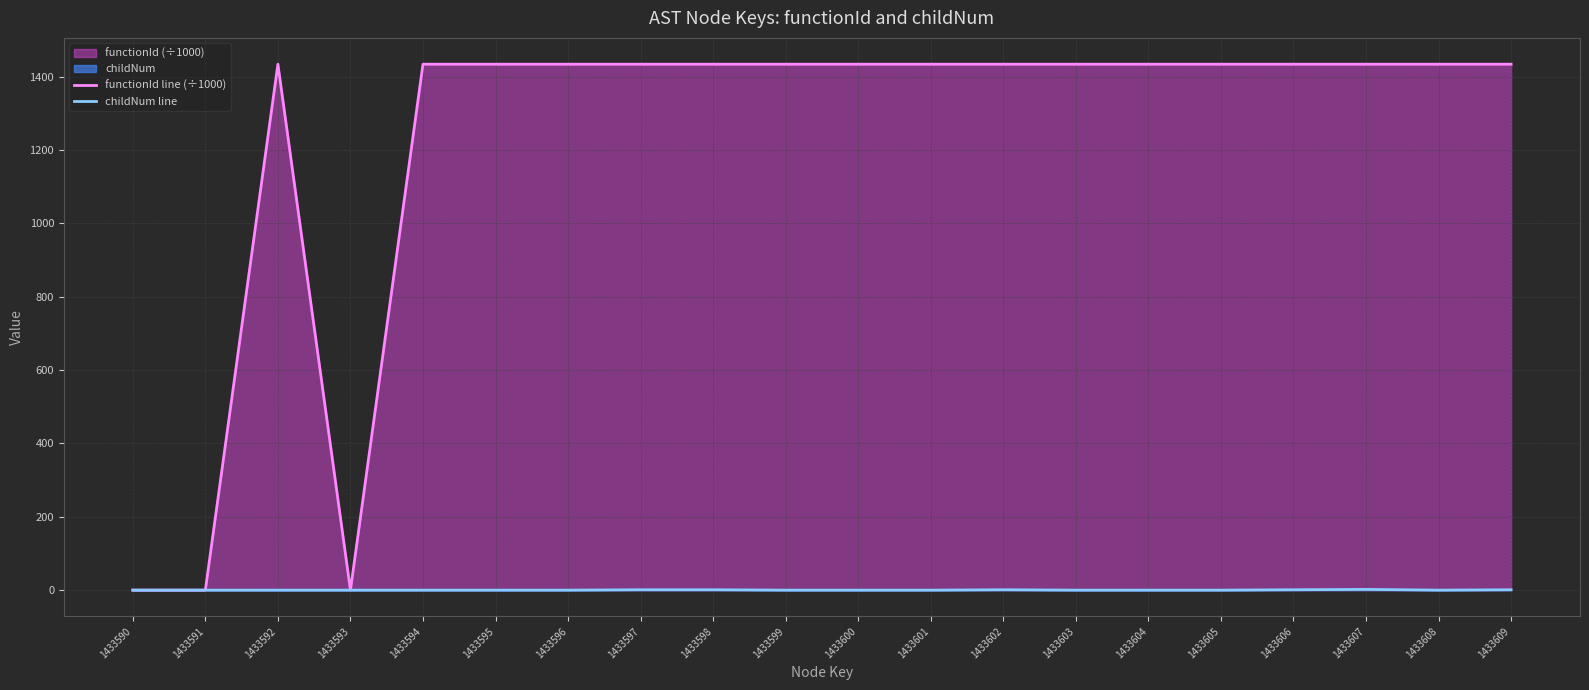

Which has a higher value, 1433601 or 1433607?

1433601